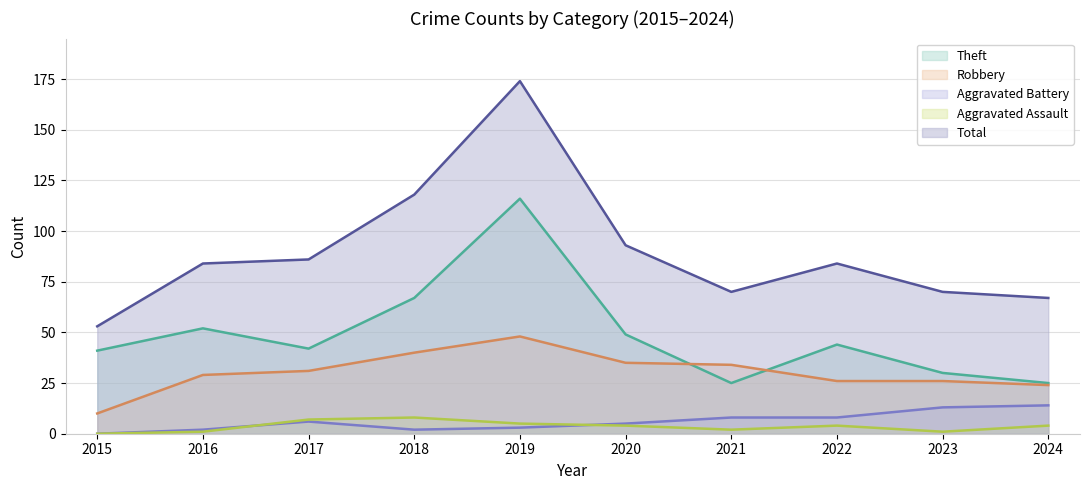

What is the total value across all series at 2016?

168